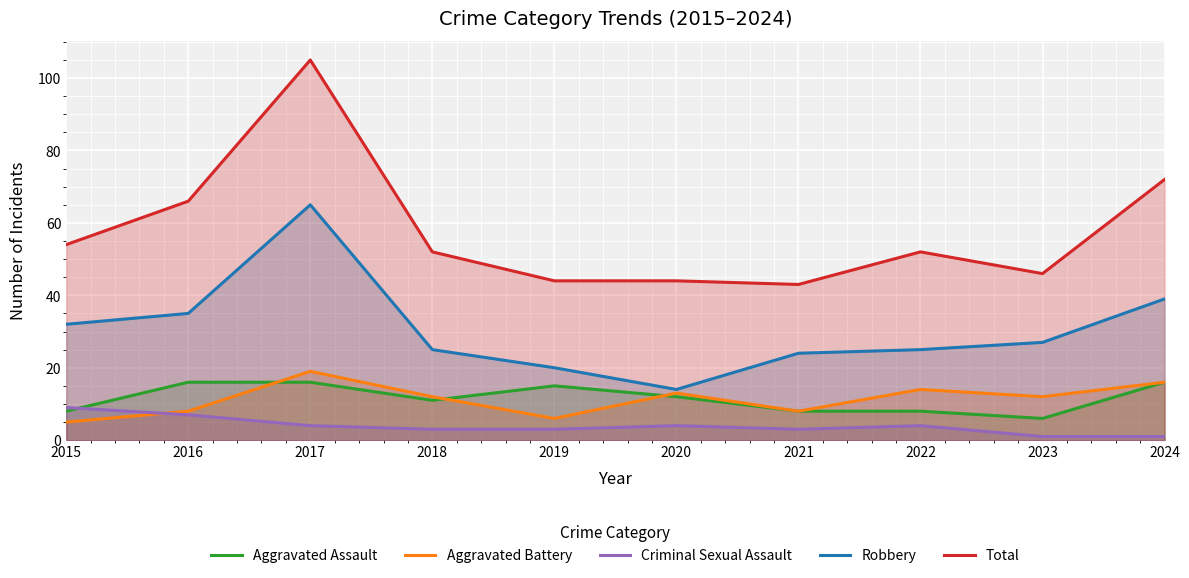

What is the difference between the Aggravated Battery values at 2020 and 2021?

5